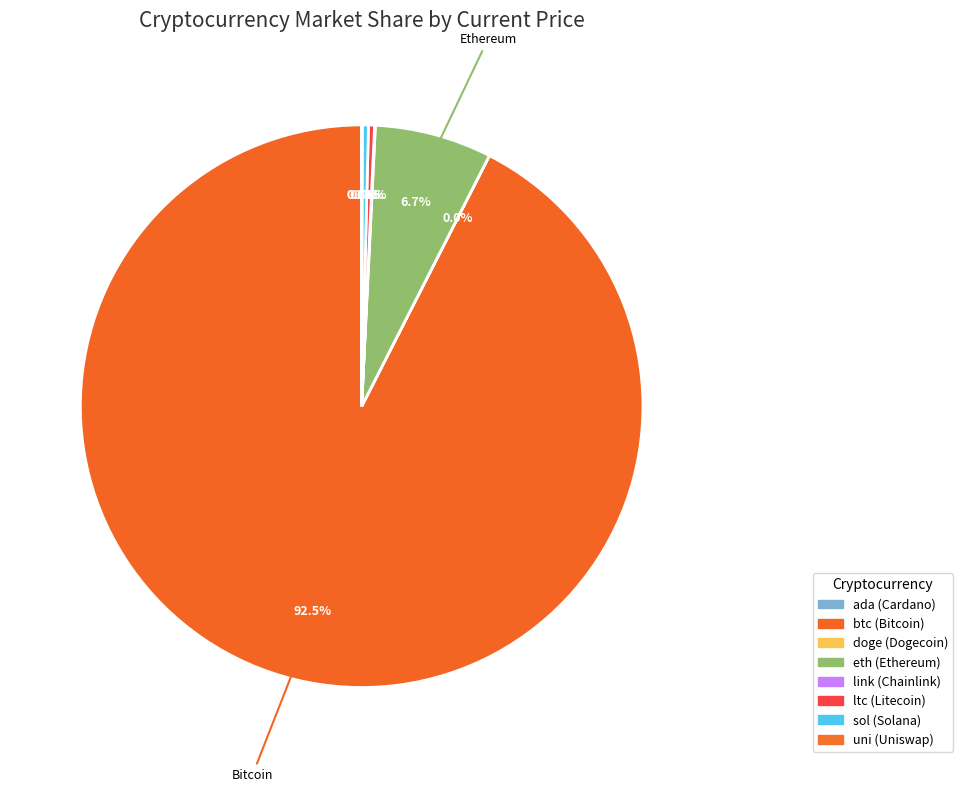

The eth slice represents 20% of the pie. True or false?

False